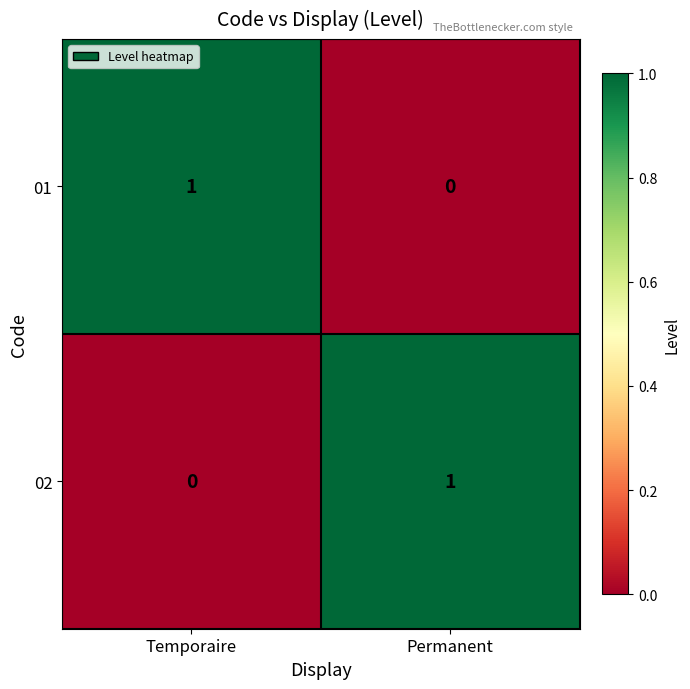

Reading left to right, transcribe all the data shown in this chart.

01: 1	0
02: 0	1